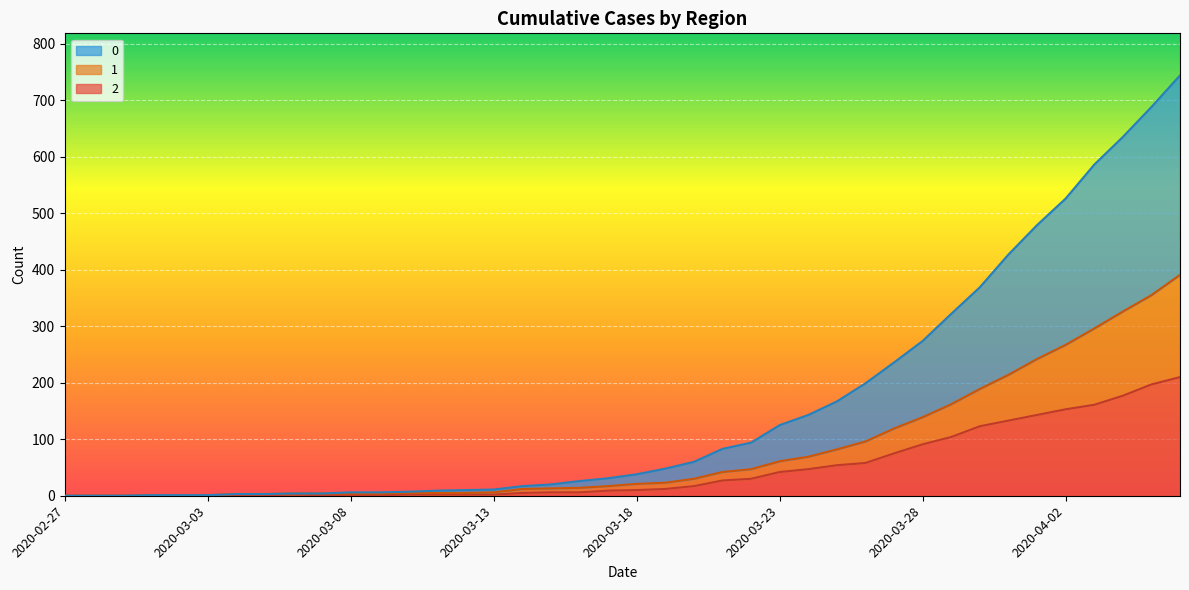

What is the maximum value for 1?

391